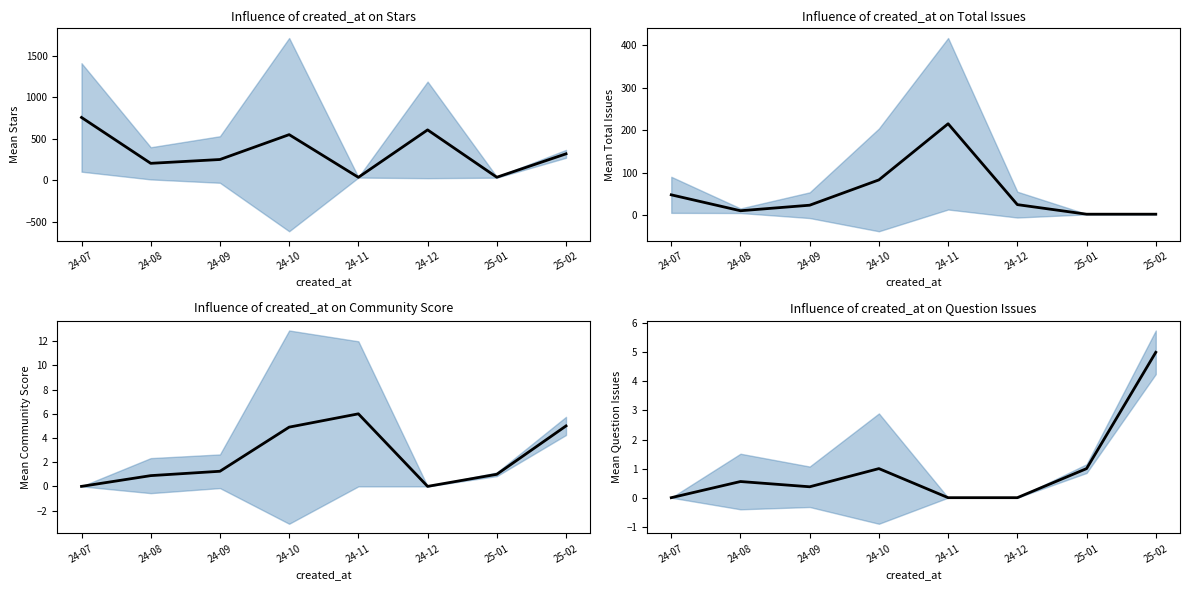

Which series has the largest range (max minus min)?

stars